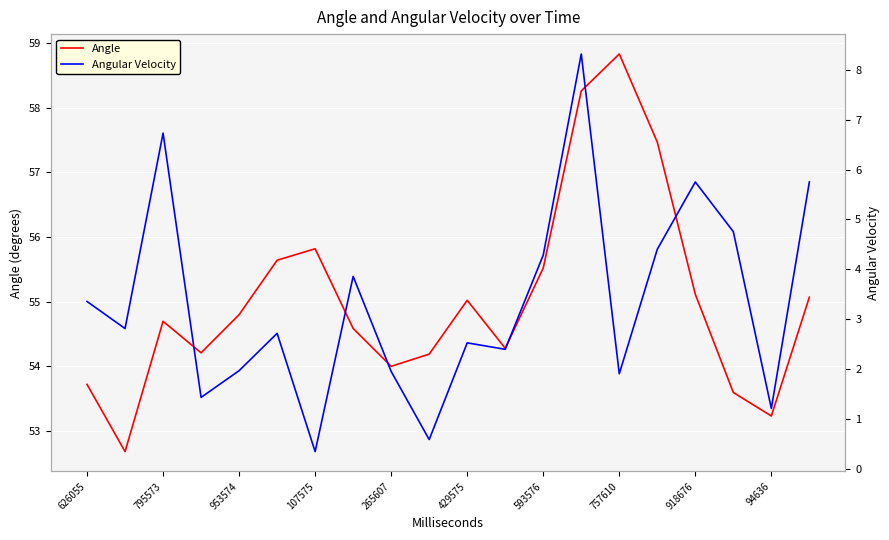

The value of Angular Velocity at 19 is 5.8. True or false?

True